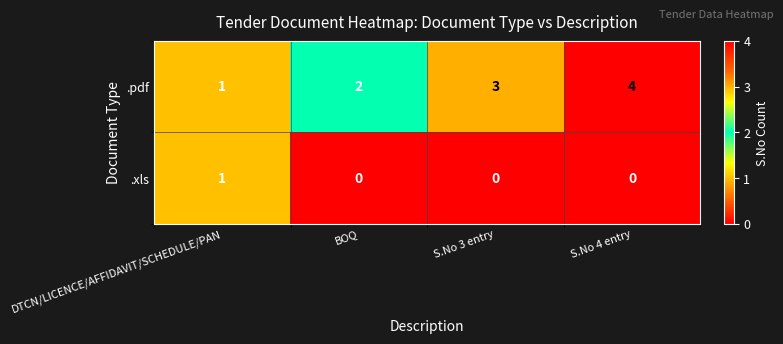

Reading left to right, list all the values displayed in this chart.

.pdf: 1	2	3	4
.xls: 1	0	0	0